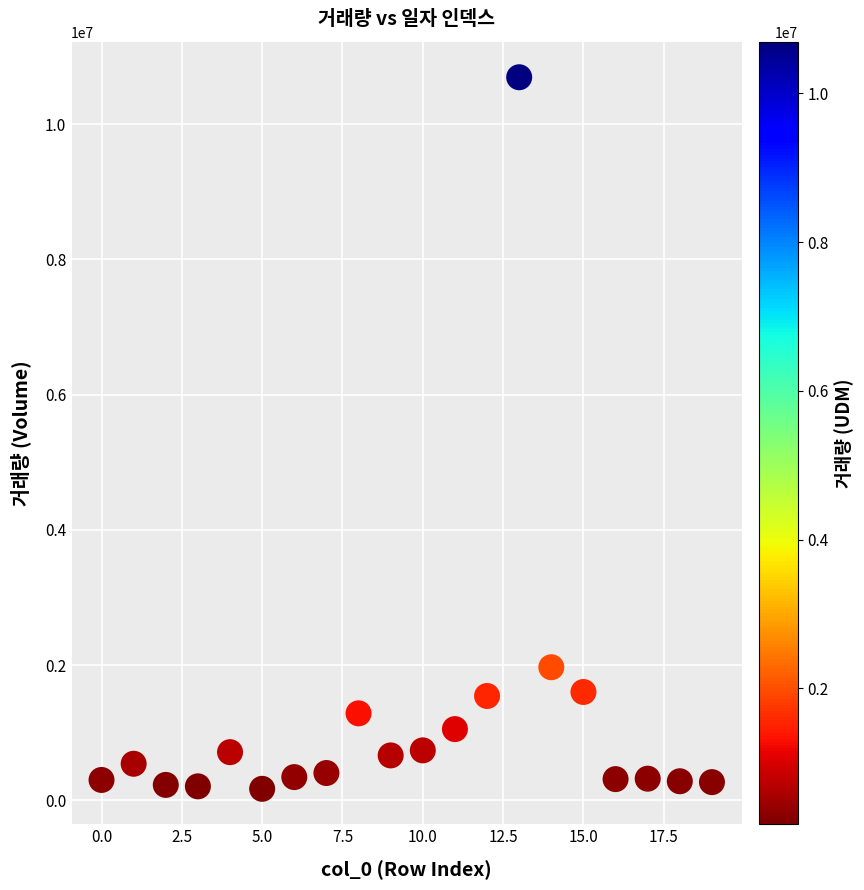

What Y value in the scatter plot is closest to 5432348?

1968838